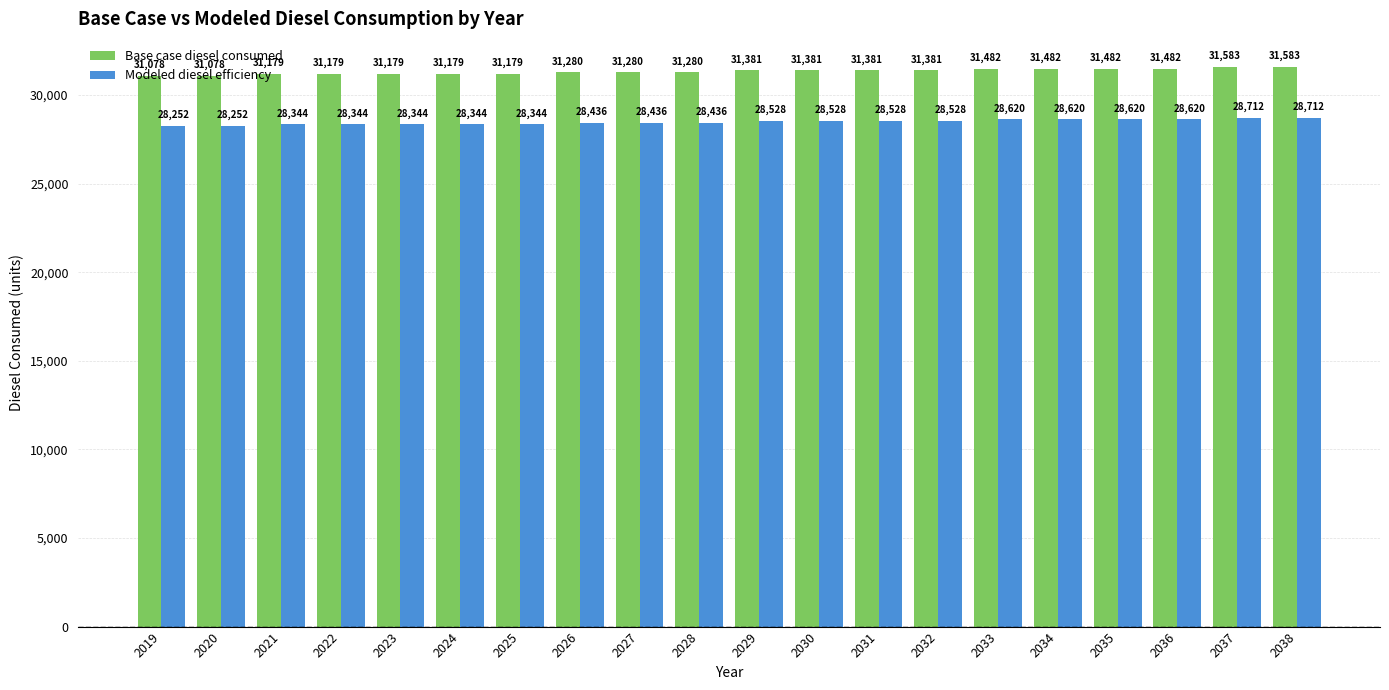

What is the lowest value of the Modeled diesel efficiency series?

28252.3